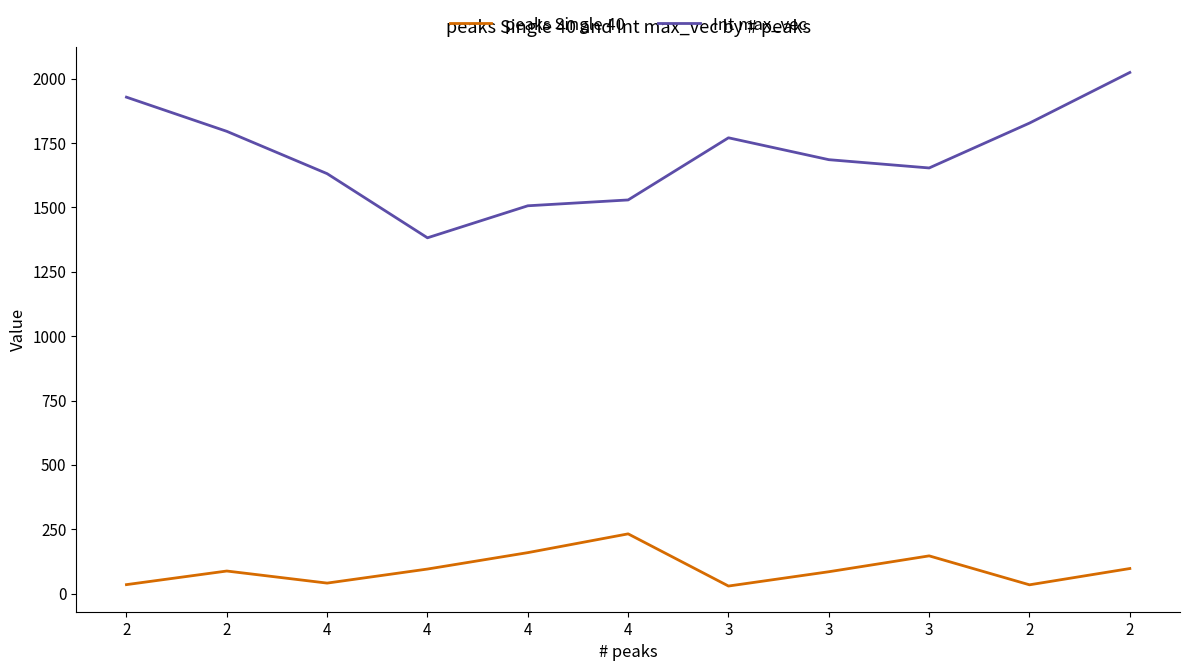

What are all the series names shown in the legend?

peaks Single 40, Int max_vec